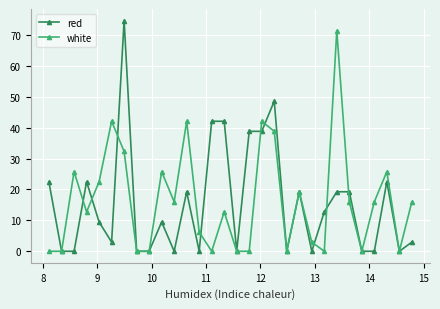

What is the difference between the maximum and minimum values in the red series?

74.7